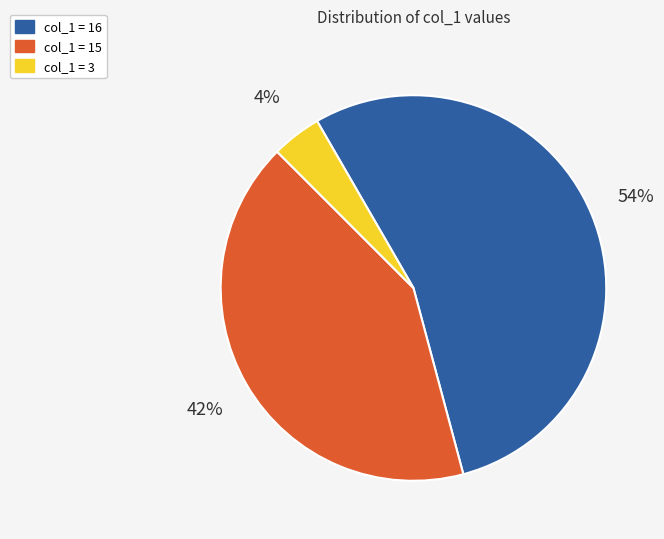

Is there a majority slice in this chart?

Yes